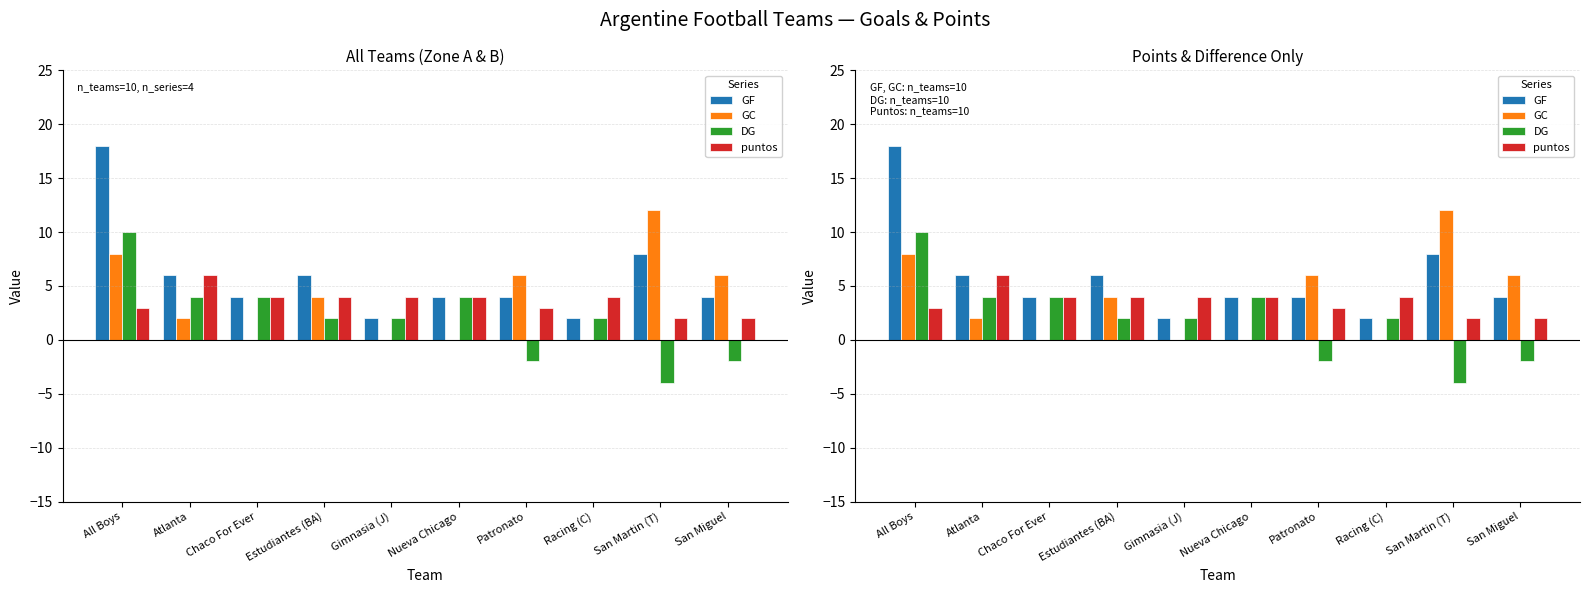

What is the total value across all series at Gimnasia (J)?

8